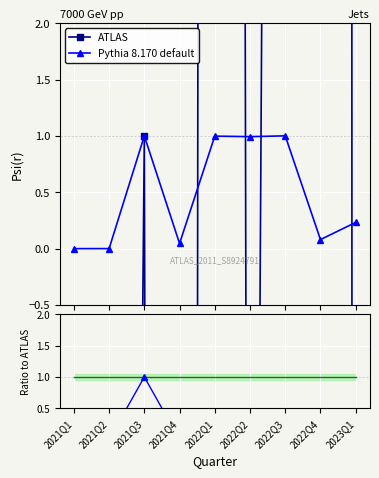

What position from the left is 2022Q2?

6